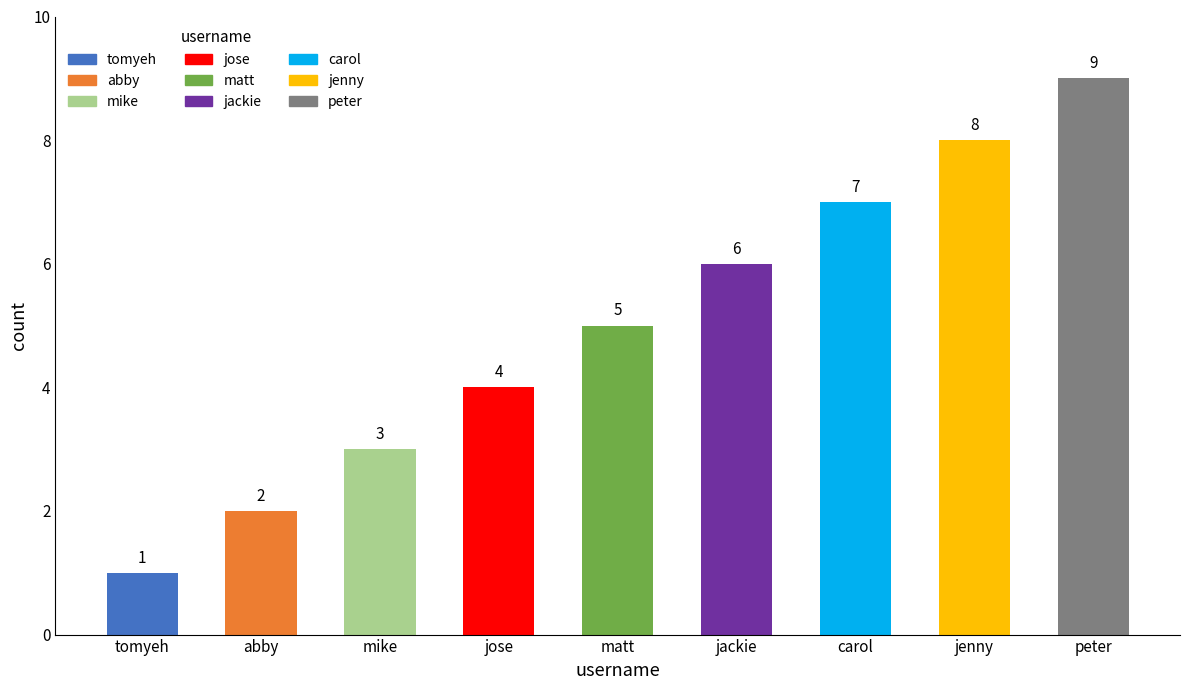

Which label corresponds to the smallest value in the chart?

tomyeh